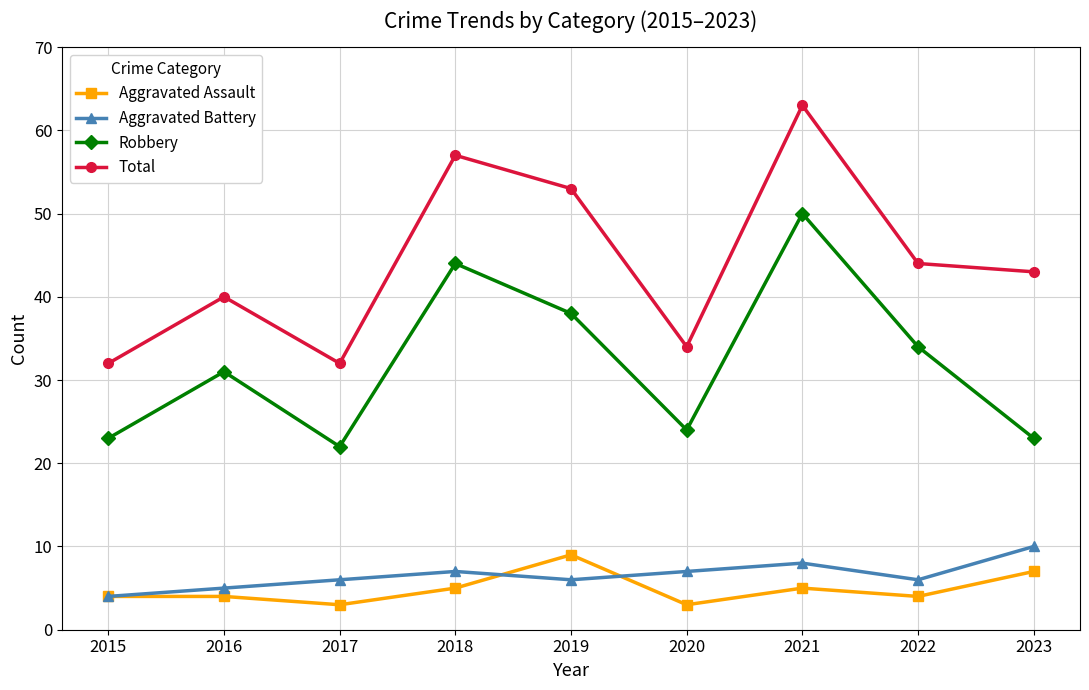

What is the sum of the Aggravated Assault values at 2022 and 2016?

8